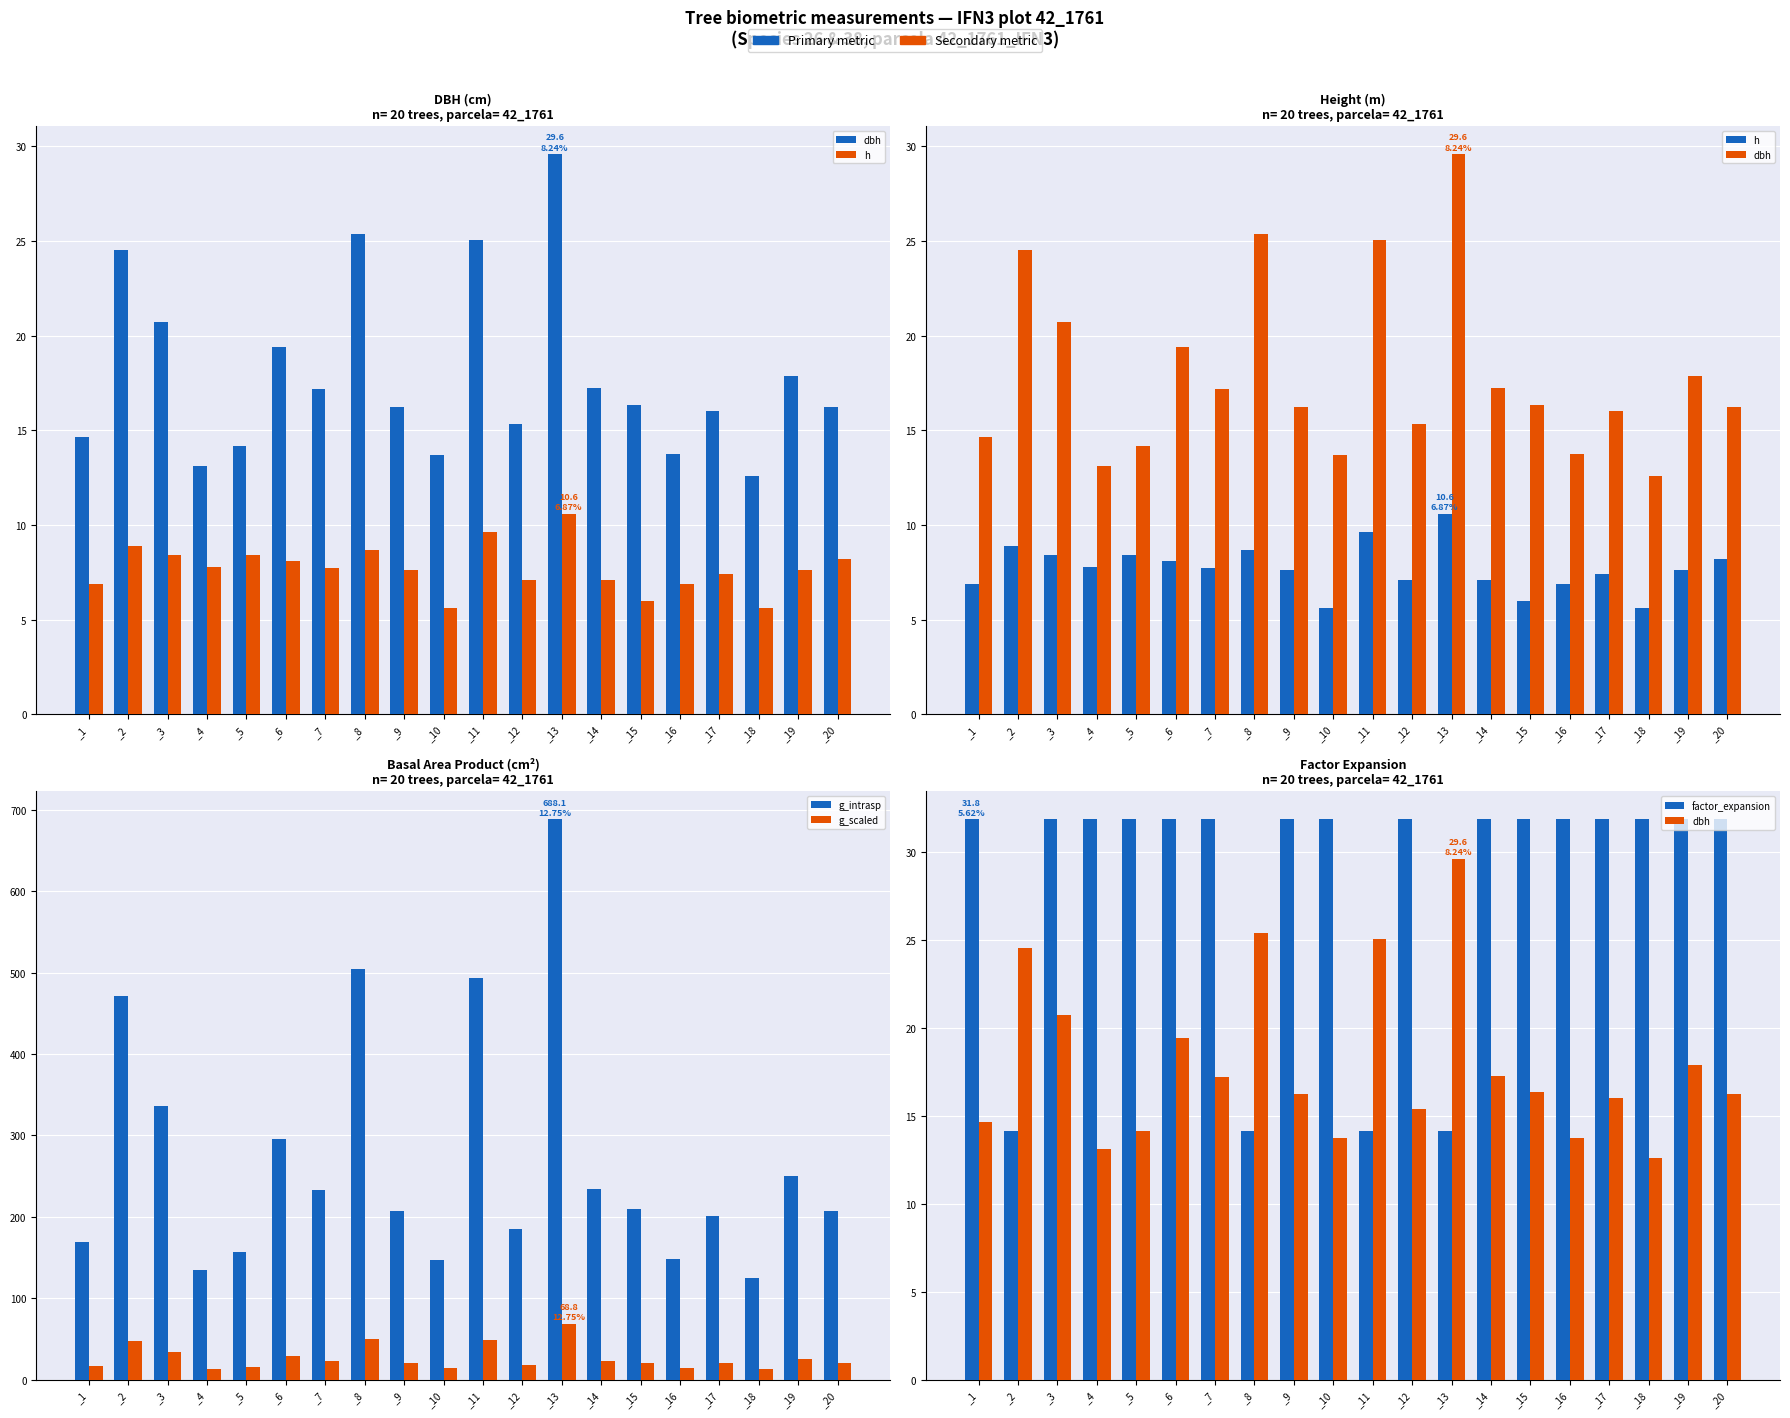

What is the total value across all series at _13?

811.3